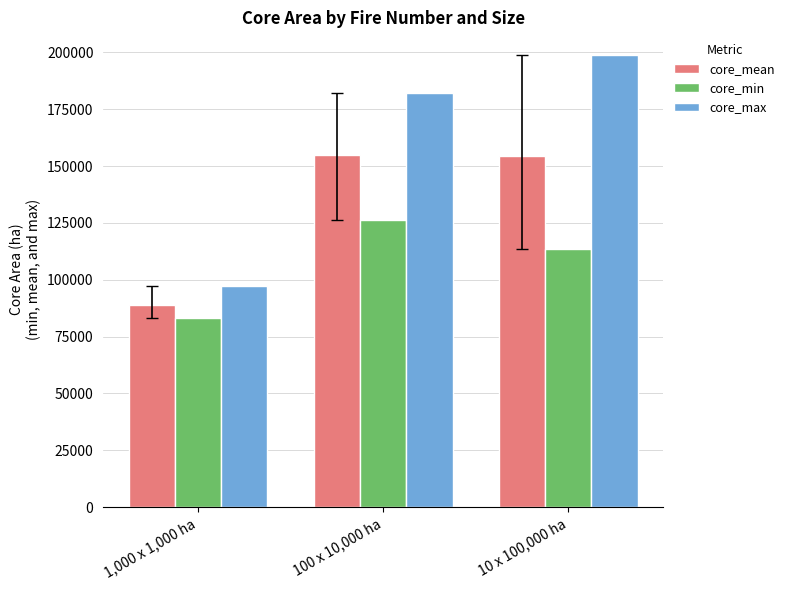

Is it true that core_max equals 97208.6 at 1,000 x 1,000 ha?

True